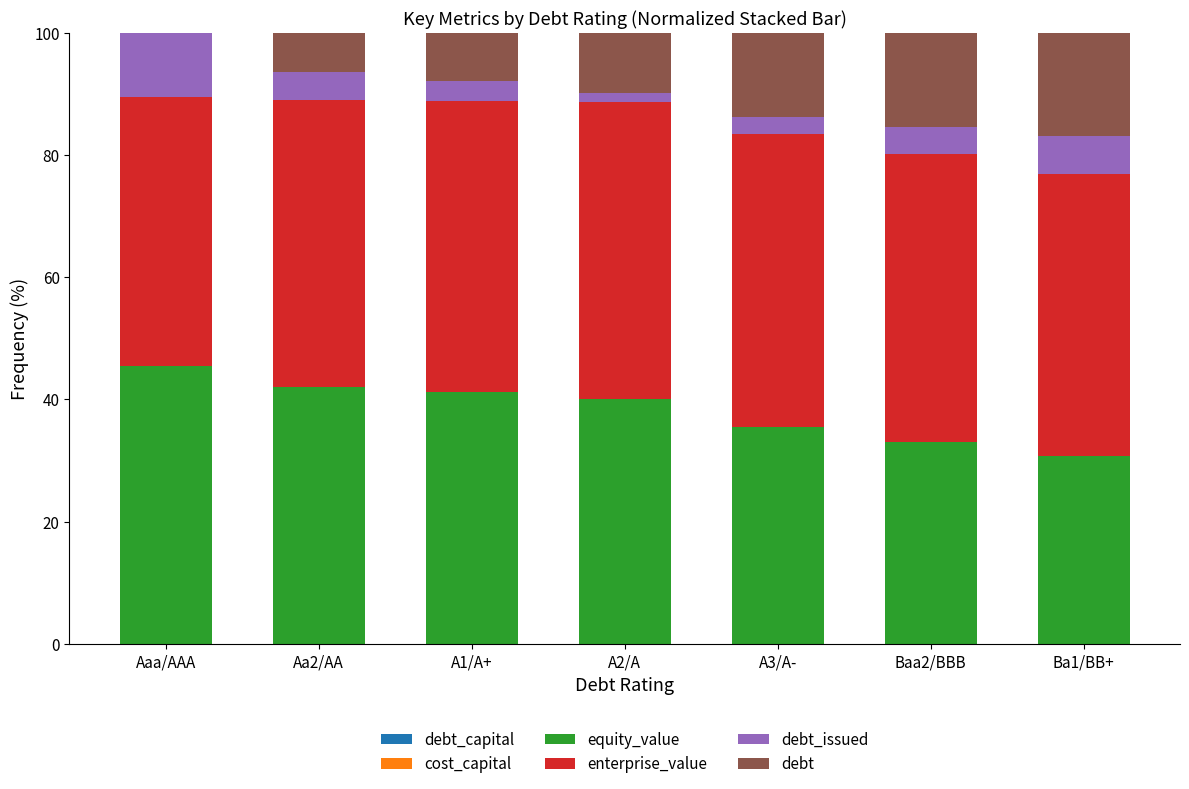

How many distinct data groups are displayed?

6